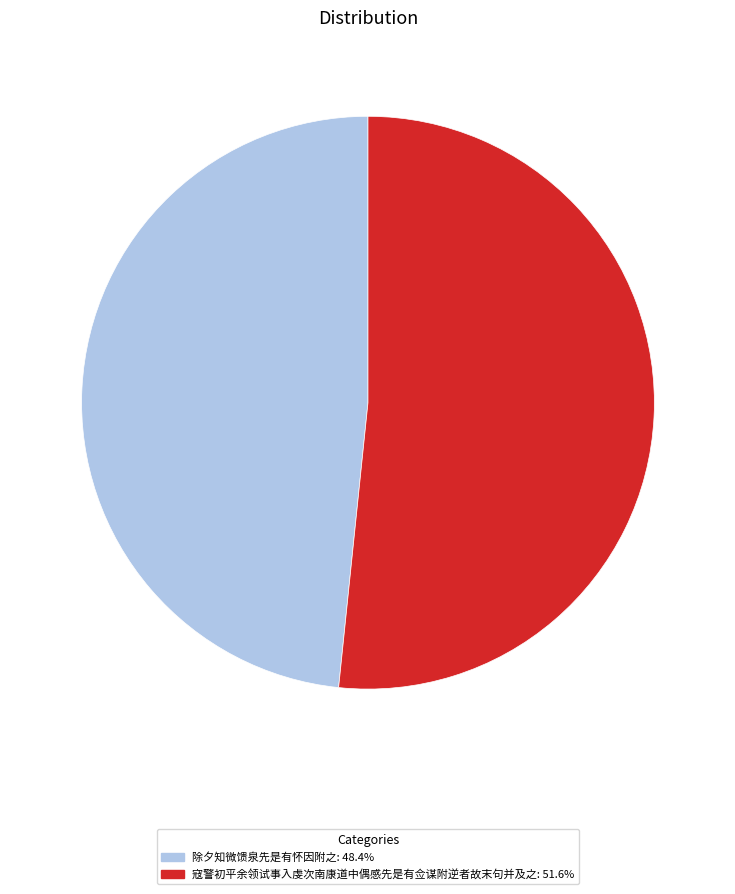

True or false: 除夕知微馈泉先是有怀因附之 accounts for 54% of the total.

False